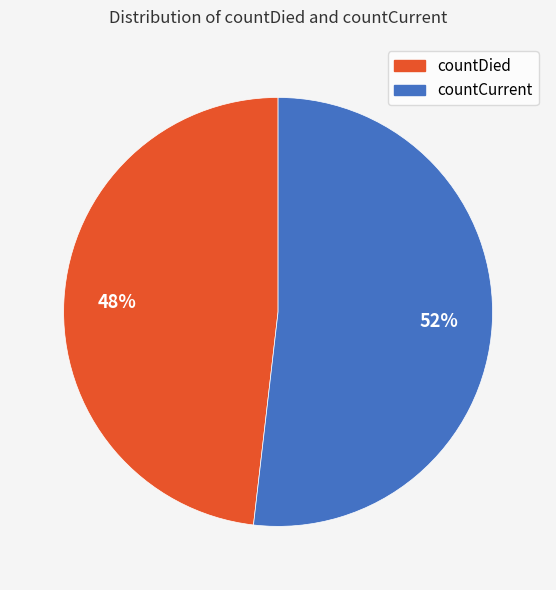

To the nearest percent, what is the difference between the countDied and countCurrent slice percentages?

4%